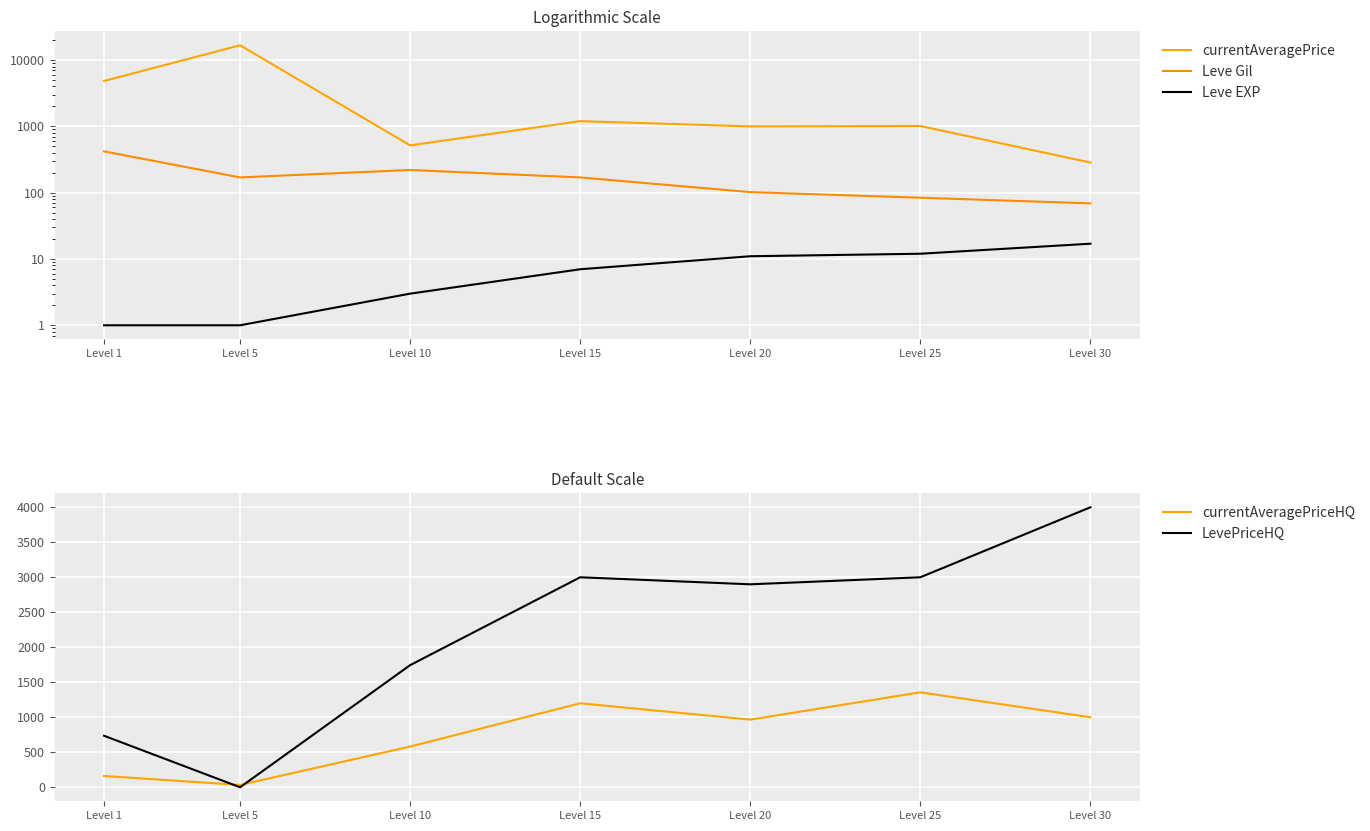

What is the difference between the maximum and minimum values in the currentAveragePrice series?

16449.0